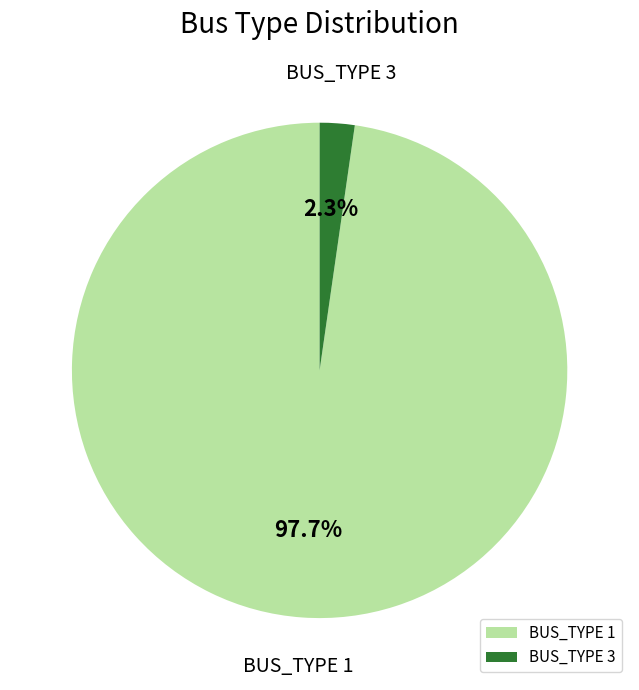

Between BUS_TYPE 3 and BUS_TYPE 1, which is larger?

BUS_TYPE 1